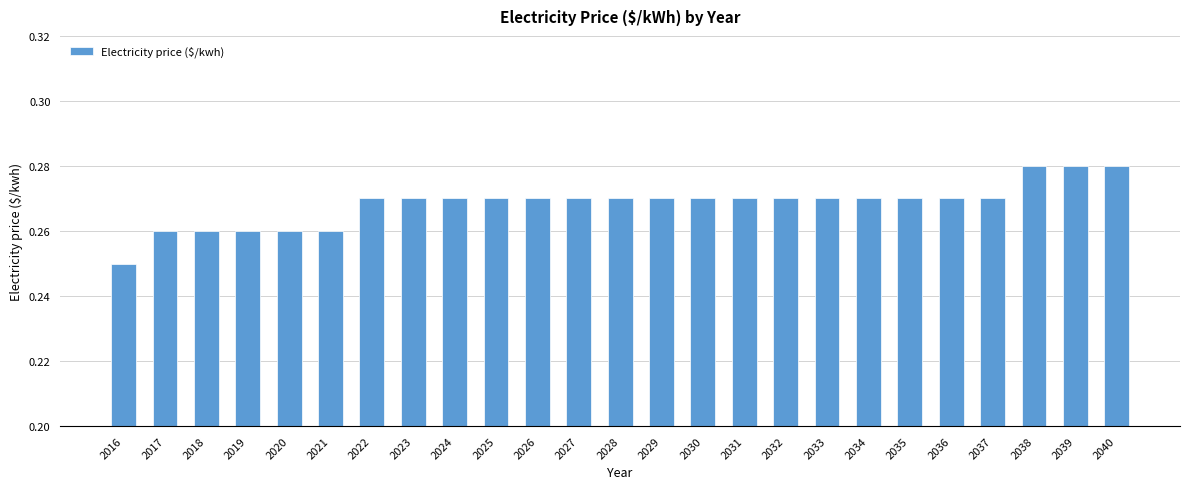

Is it true that the value at 2020 is 0.1?

False